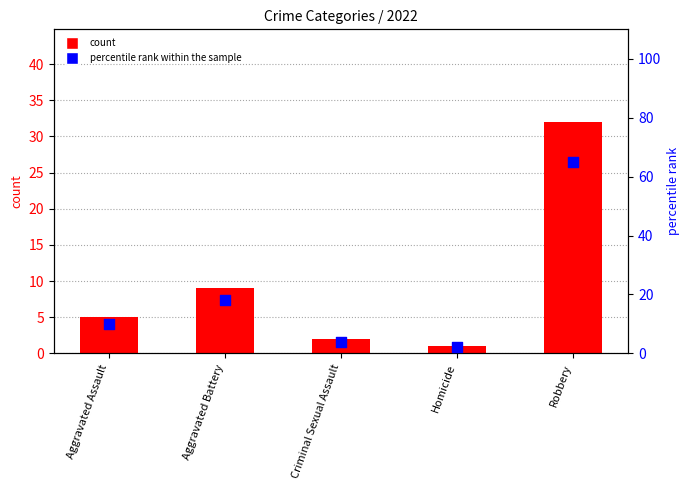

Is the value of percentile rank within the sample at Aggravated Battery greater than the value of count at Robbery?

No